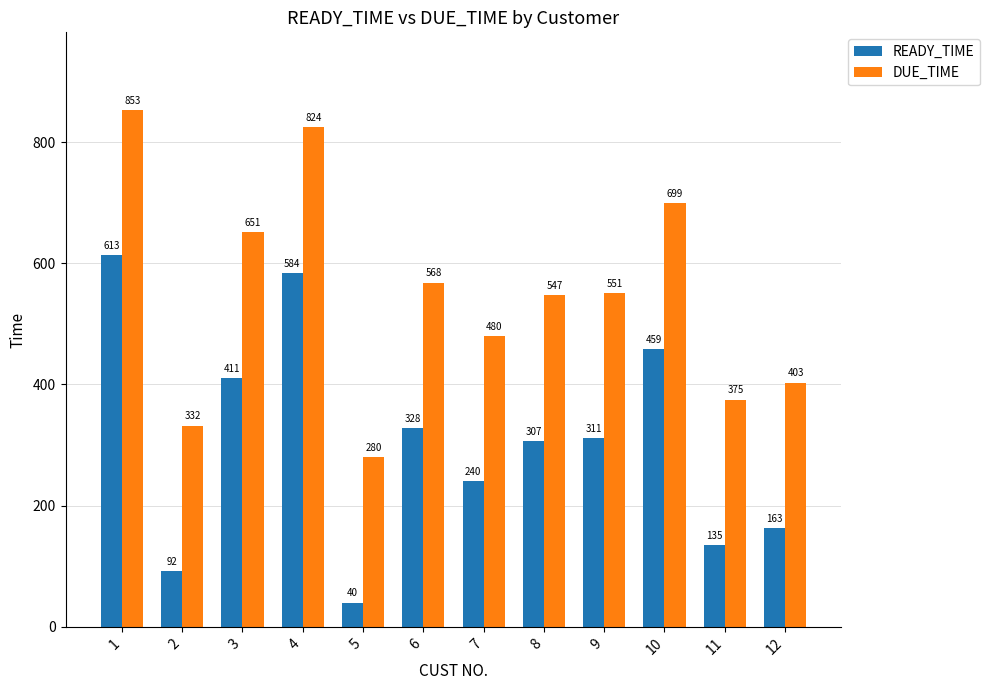

Reading right to left, transcribe all the data shown in this chart.

READY_TIME: 12=163	11=135	10=459	9=311	8=307	7=240	6=328	5=40	4=584	3=411	2=92	1=613
DUE_TIME: 12=403	11=375	10=699	9=551	8=547	7=480	6=568	5=280	4=824	3=651	2=332	1=853